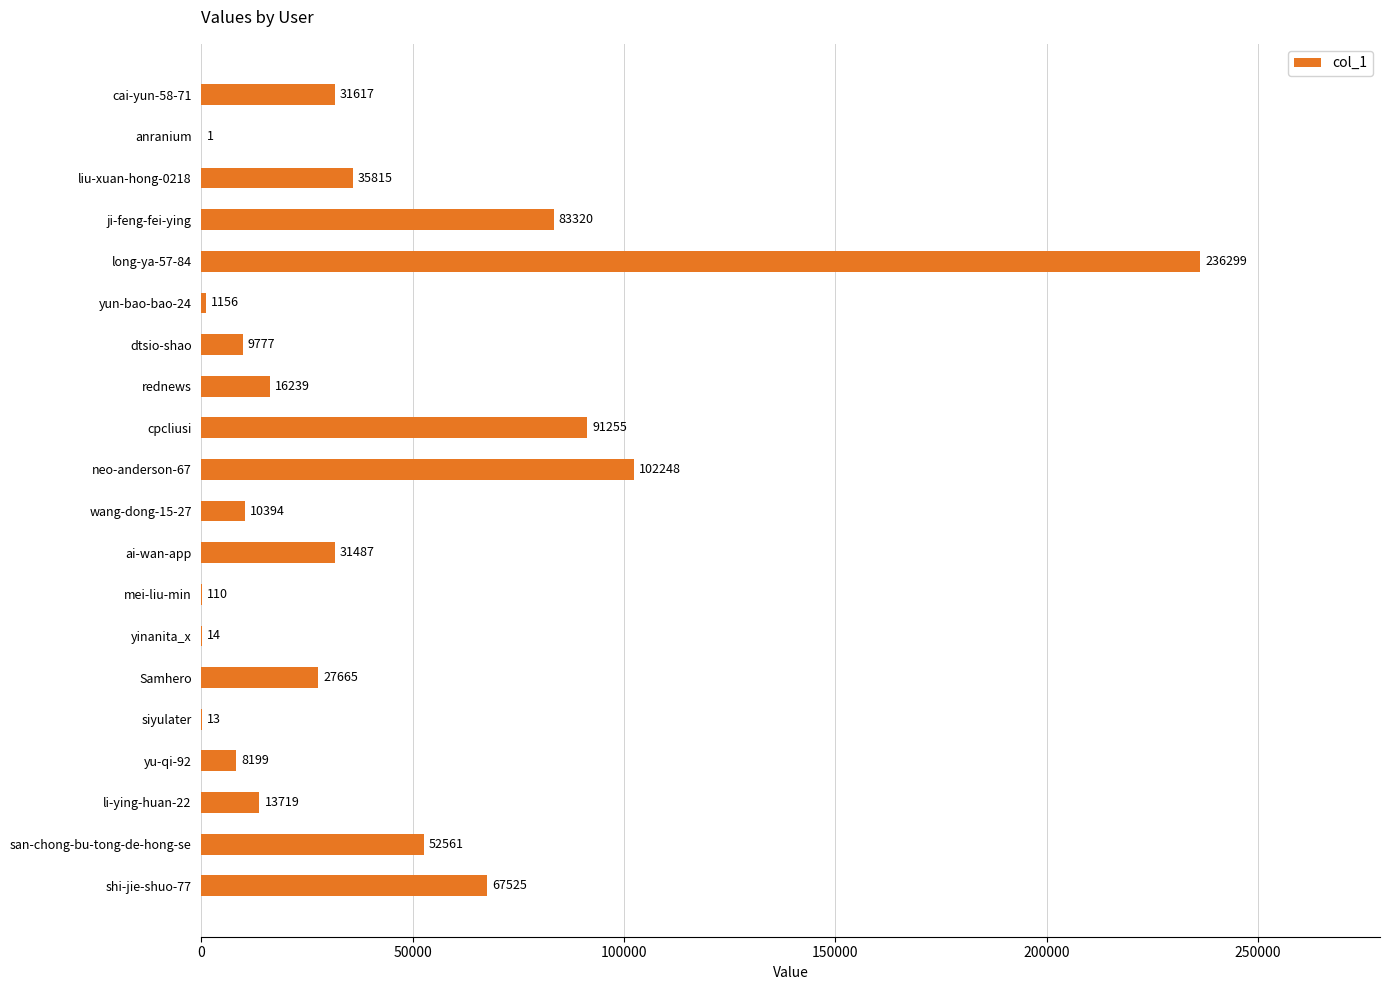

Is it true that the value at long-ya-57-84 is 236299?

True